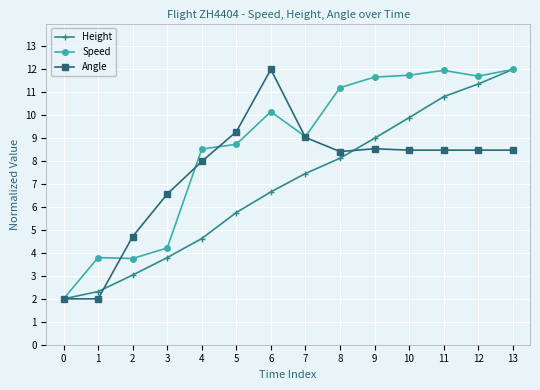

At which label is Angle closest to 7?

3